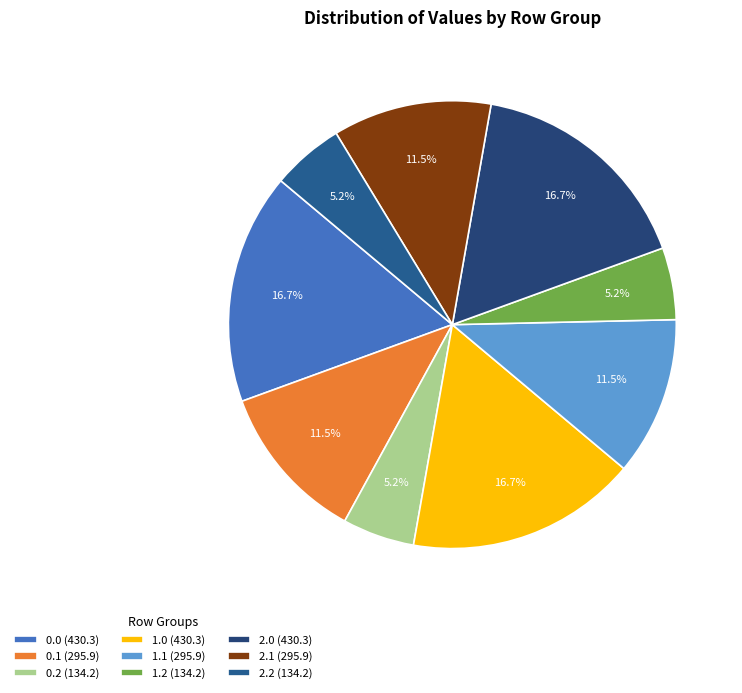

Count the number of slices in the pie.

9